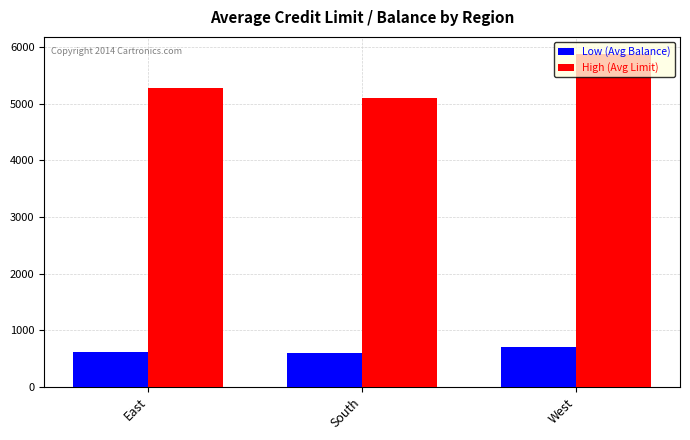

What is the difference between the maximum and second lowest values in the High (Avg Limit) series?

610